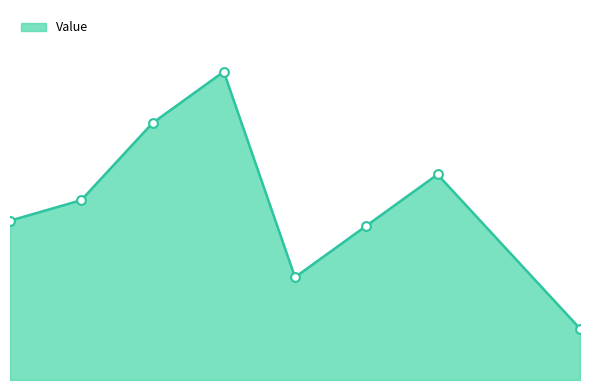

Is this an area chart (filled region under the line)?

Yes